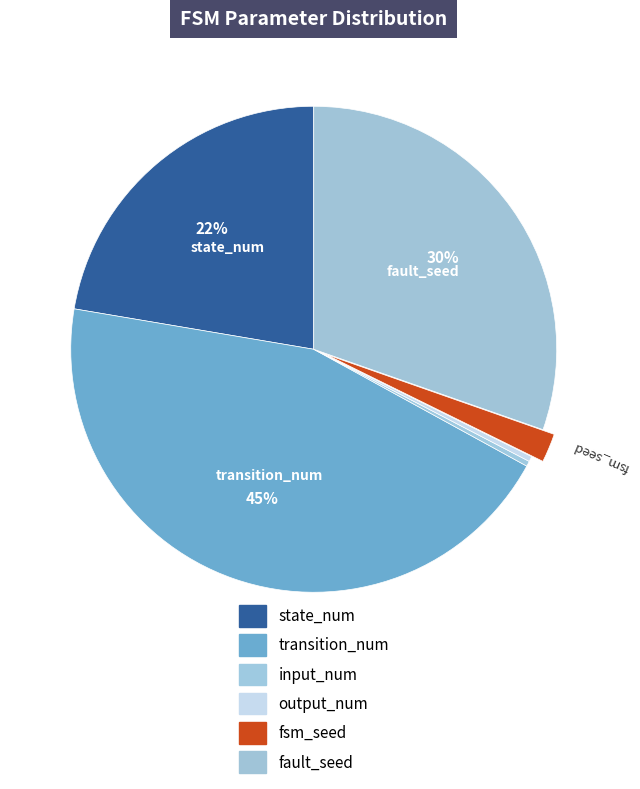

What is the largest slice in the pie chart?

transition_num